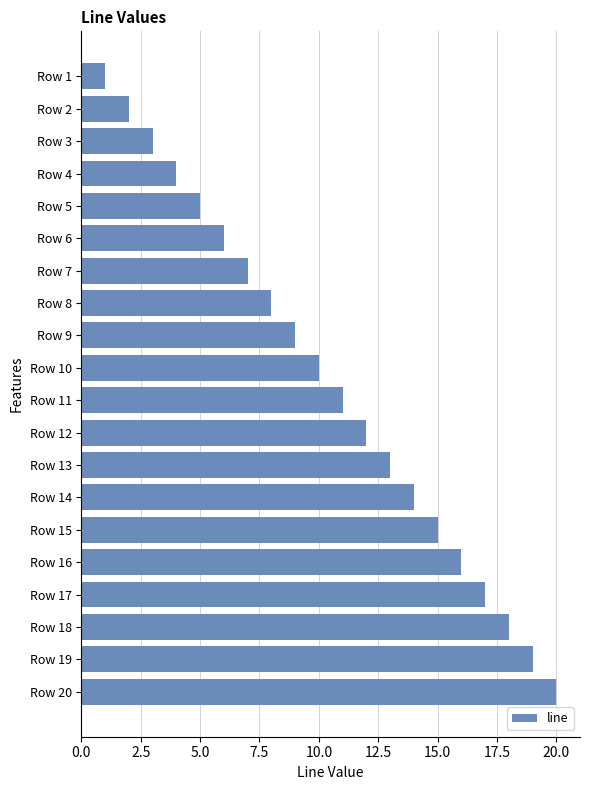

At which category does the chart reach its minimum across all series?

Row 1